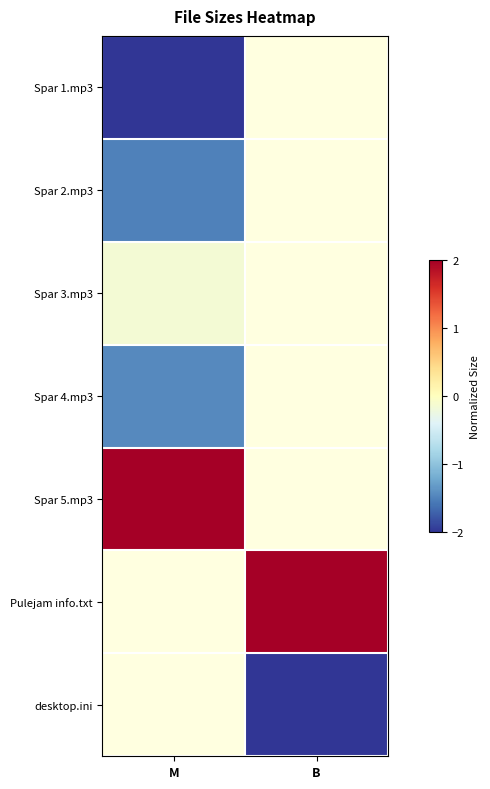

What is the difference between the highest and lowest values at M?

4.0